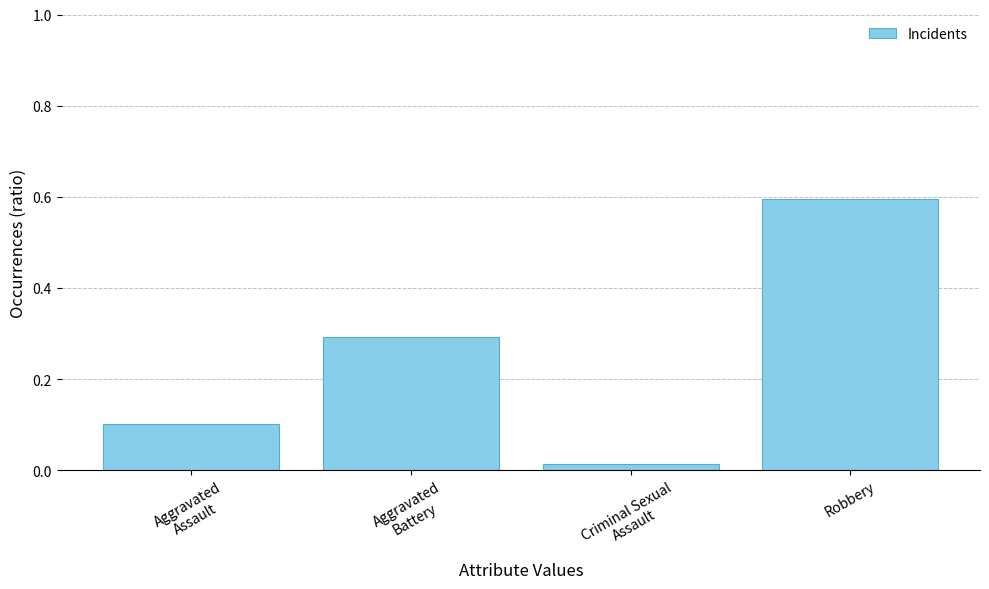

What value does the data have at Robbery?

0.6